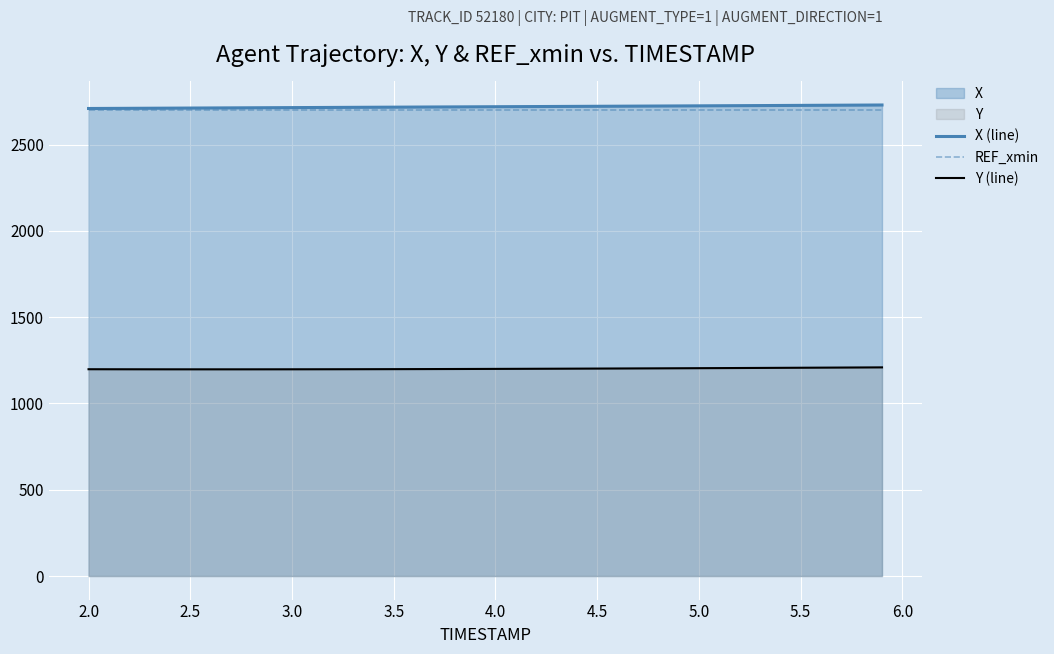

True or false: Y (line) and REF_xmin intersect in this chart.

False